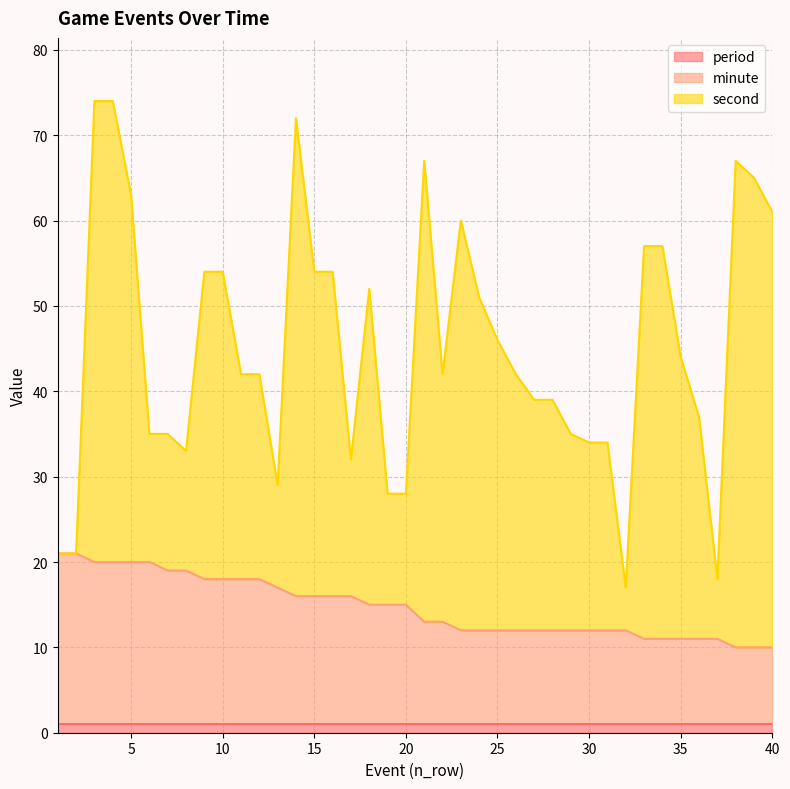

Between 3 and 36, which series saw the biggest shift?

second